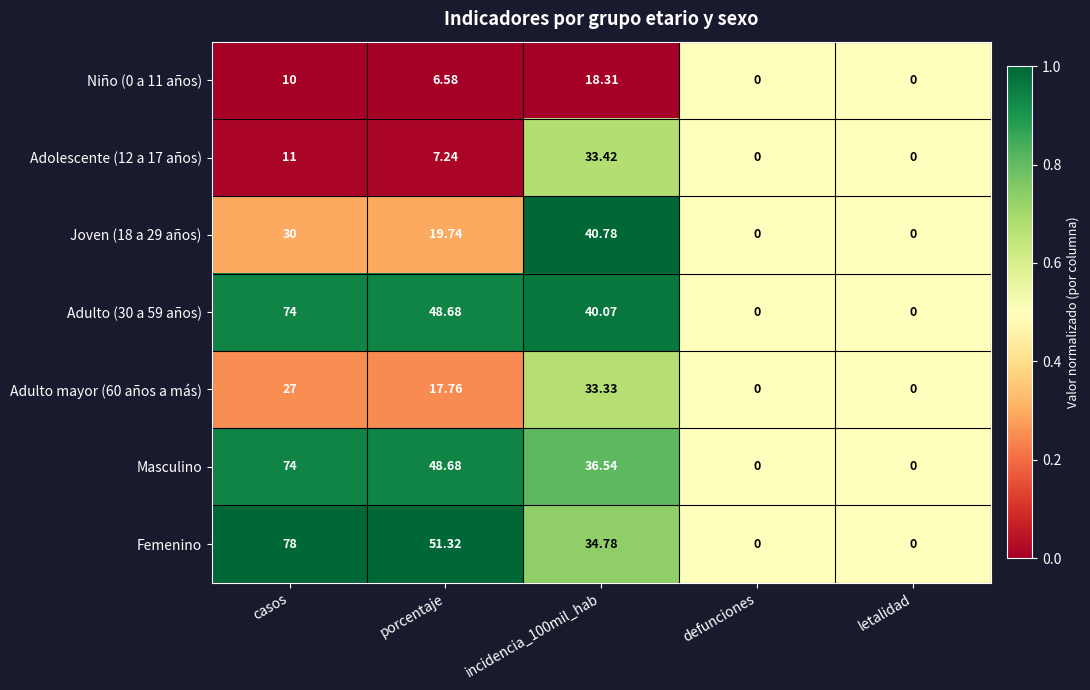

How many series are shown in this chart?

7